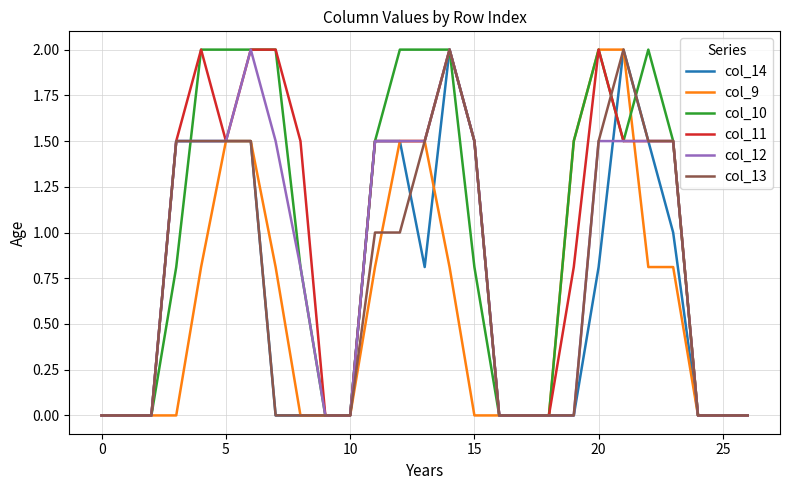

What is the greatest value displayed?

2.0